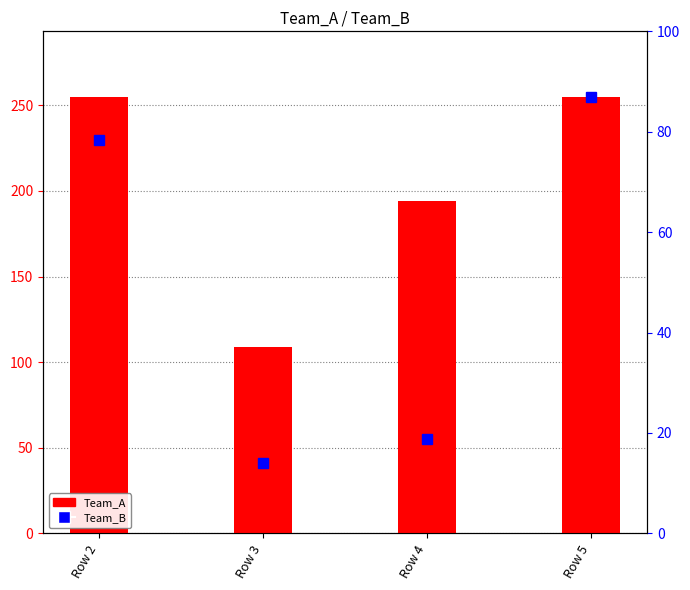

At how many categories does at least one series exceed 149?

3